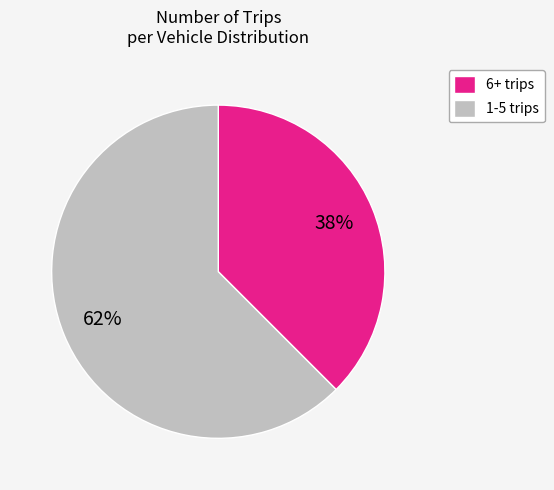

Which category has the smallest portion of the pie?

6+ trips